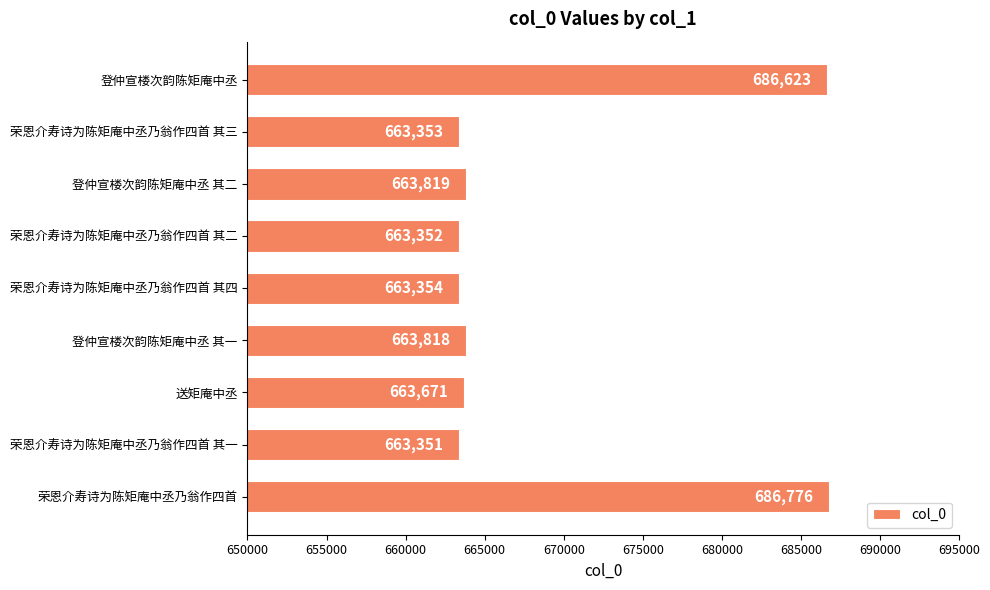

What is the maximum value shown in the chart?

686776